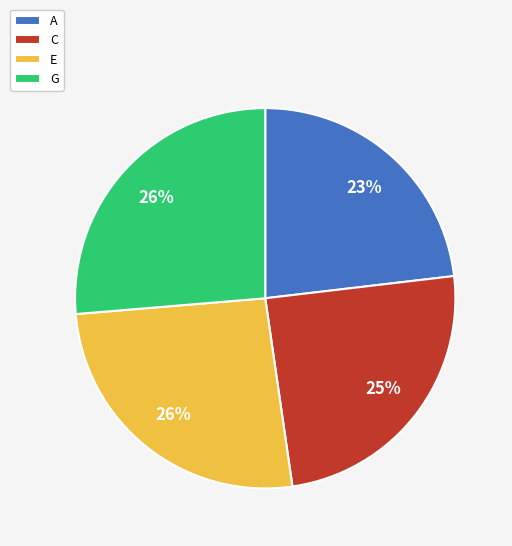

To the nearest percent, what is the combined percentage of E and G?

52%